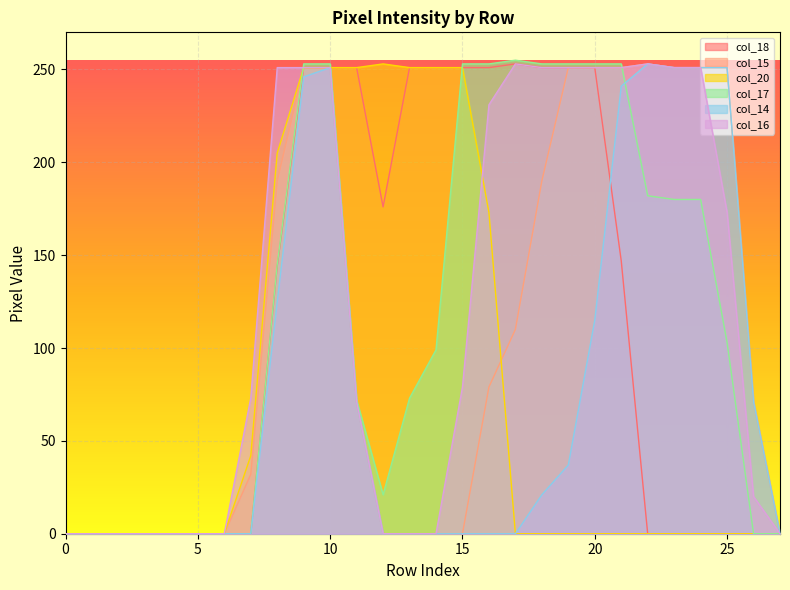

What is the value of the col_16 point at the 22nd from the left?

251